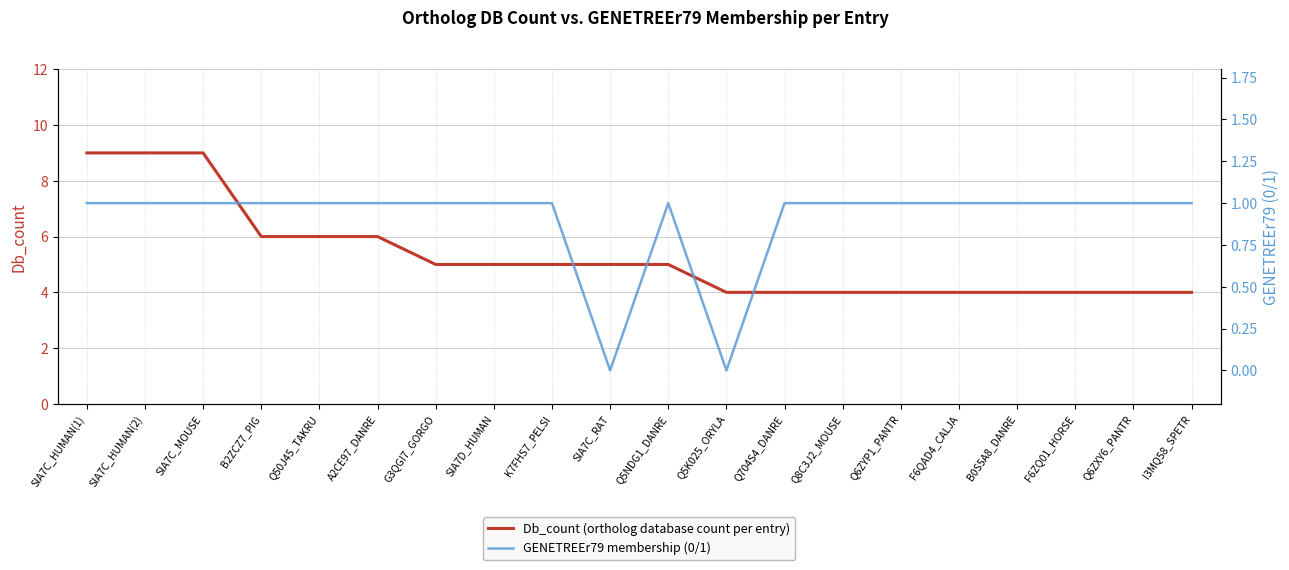

Which series has the widest spread of values?

Db_count (ortholog database count per entry)